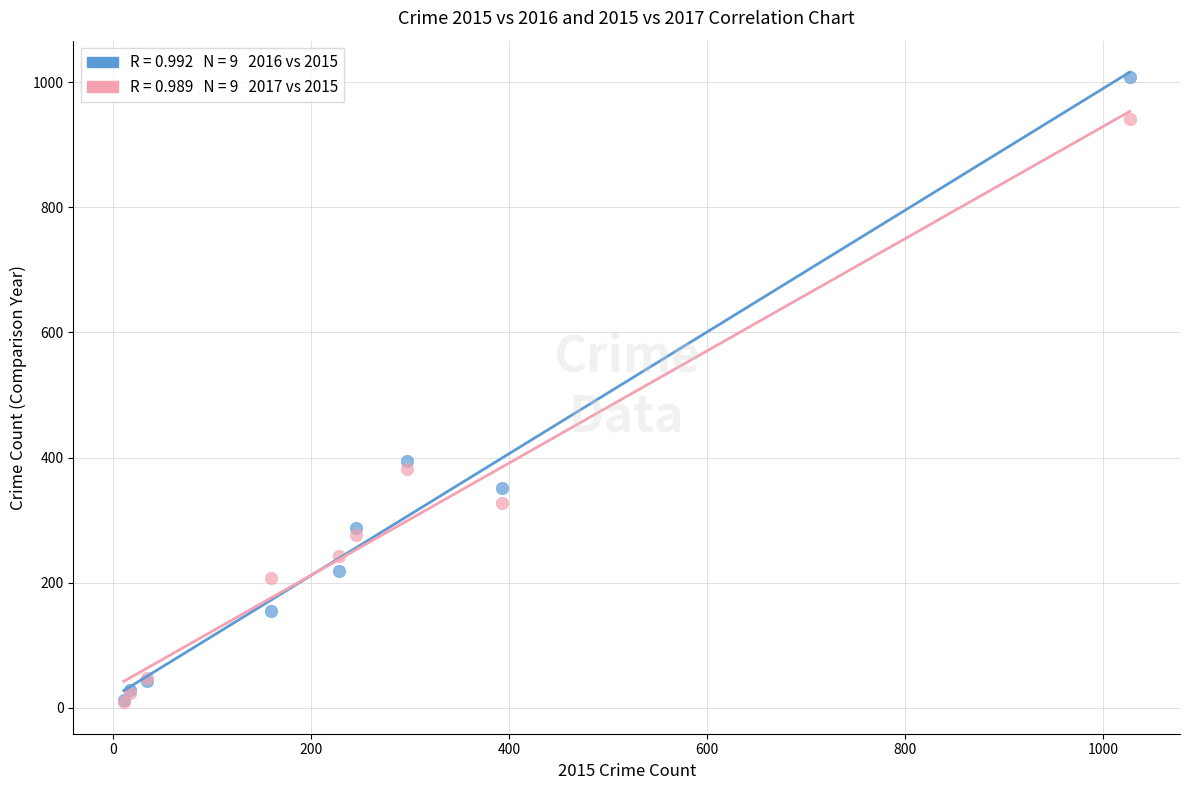

Across all series, what Y value is closest to 509?

394